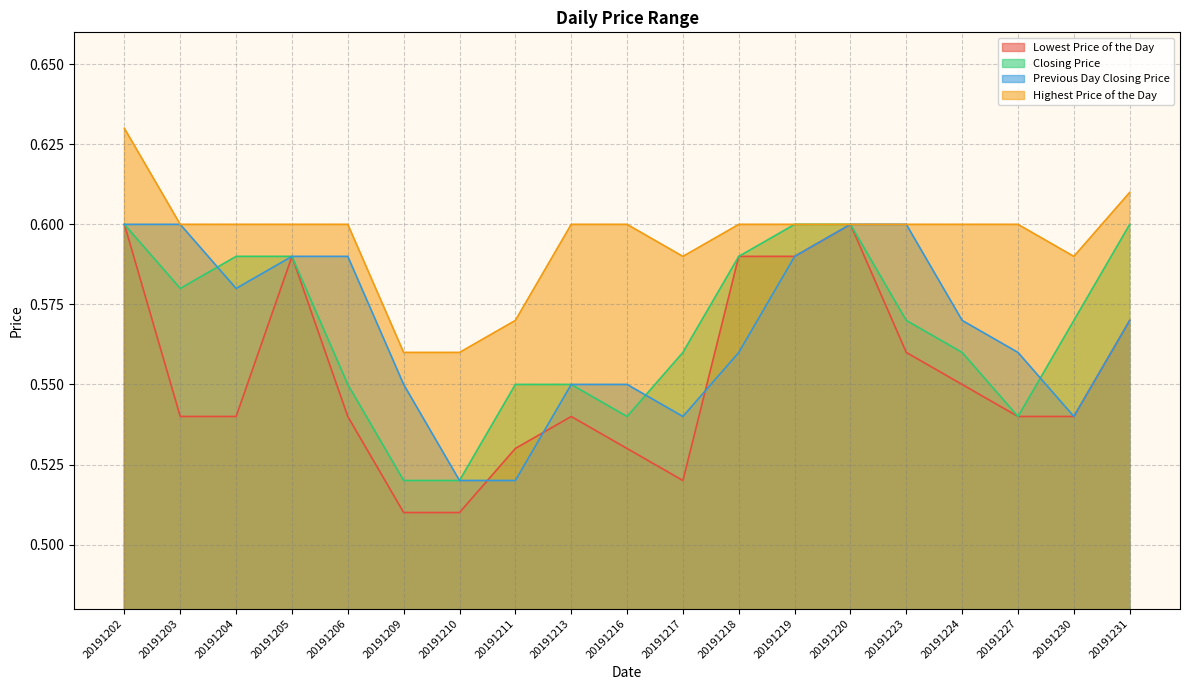

What is the highest value of the Lowest Price of the Day series?

0.6